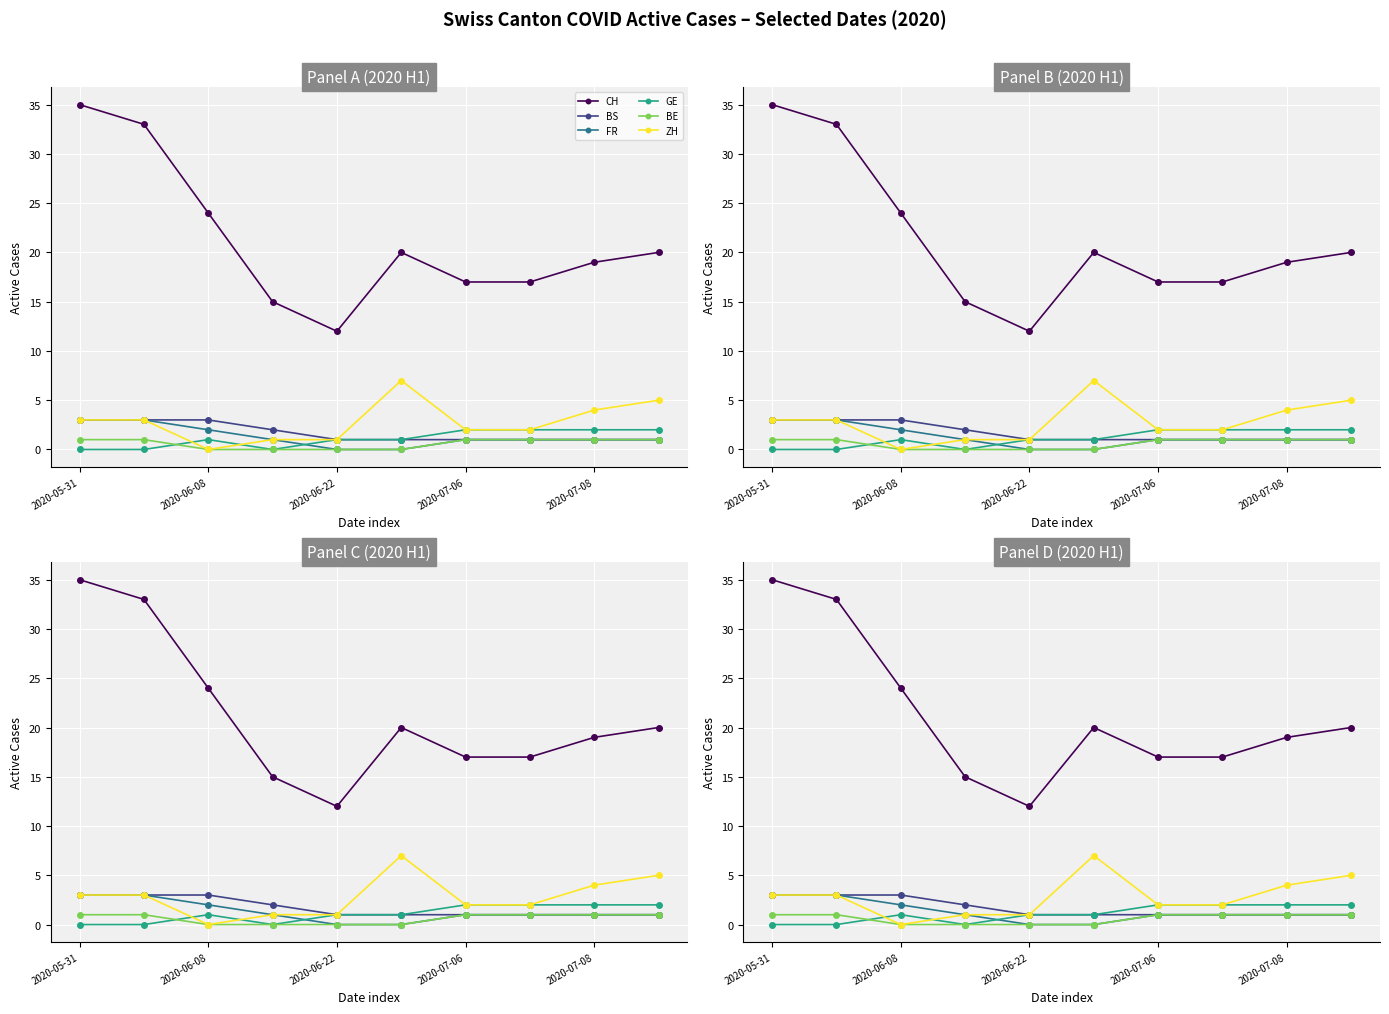

True or false: BE and CH intersect in this chart.

False